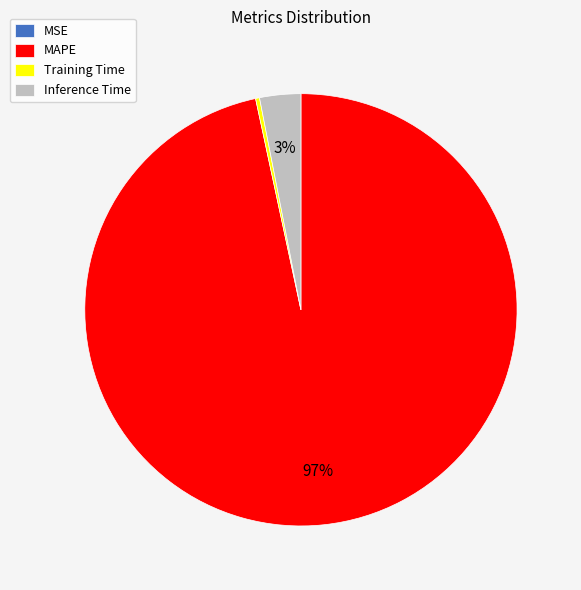

Is the sum of Inference Time and MAPE greater than half?

Yes